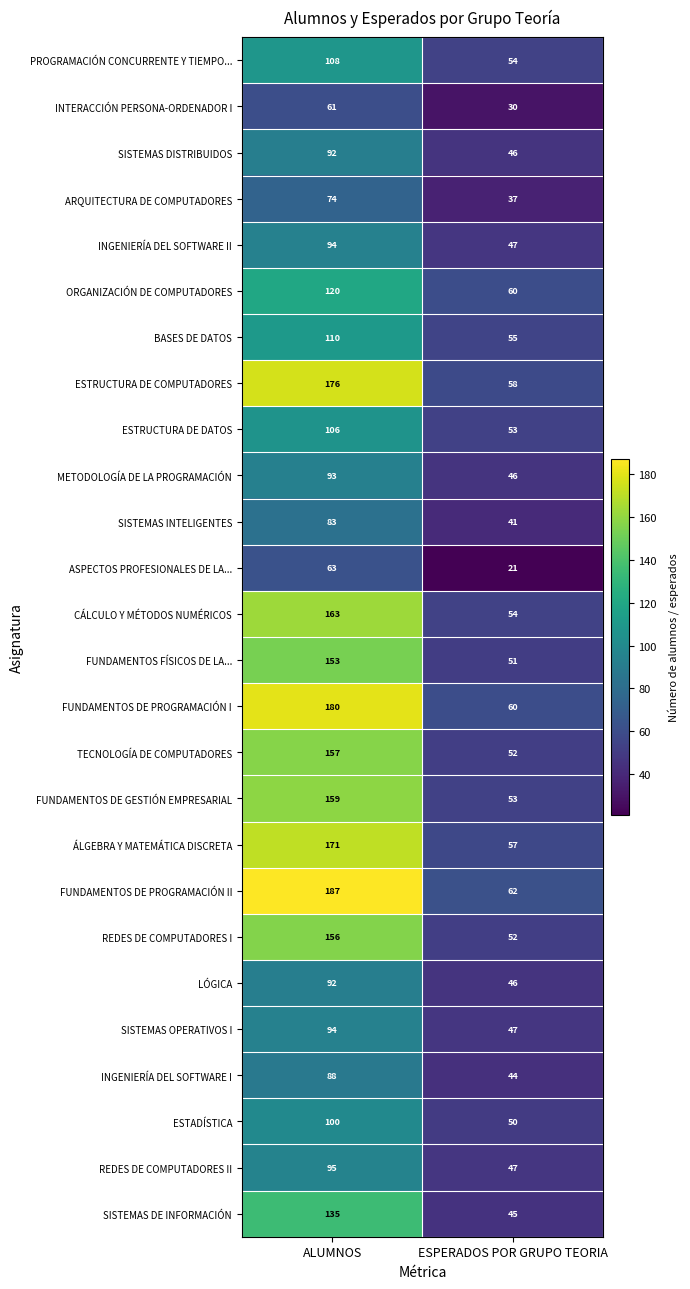

What is the maximum value for ÁLGEBRA Y MATEMÁTICA DISCRETA?

171